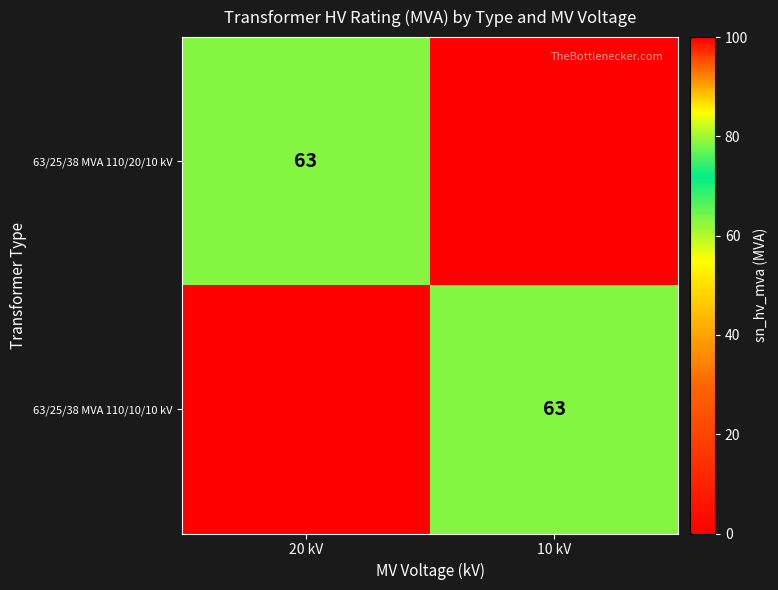

The value of 63/25/38 MVA 110/10/10 kV at 10 kV is 34. True or false?

False